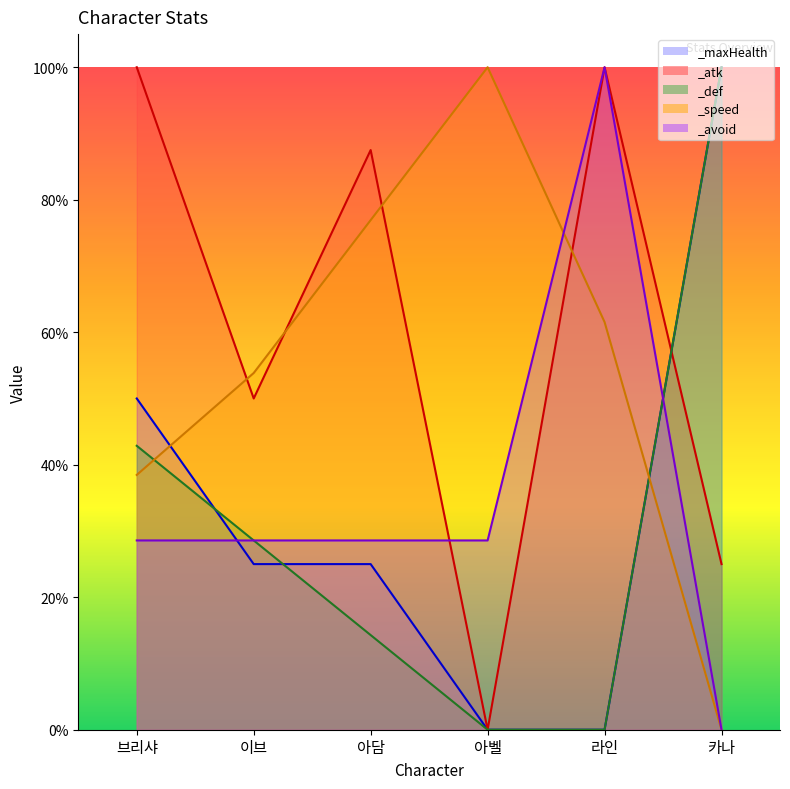

True or false: _avoid has a value of 0.5 at 아담.

False